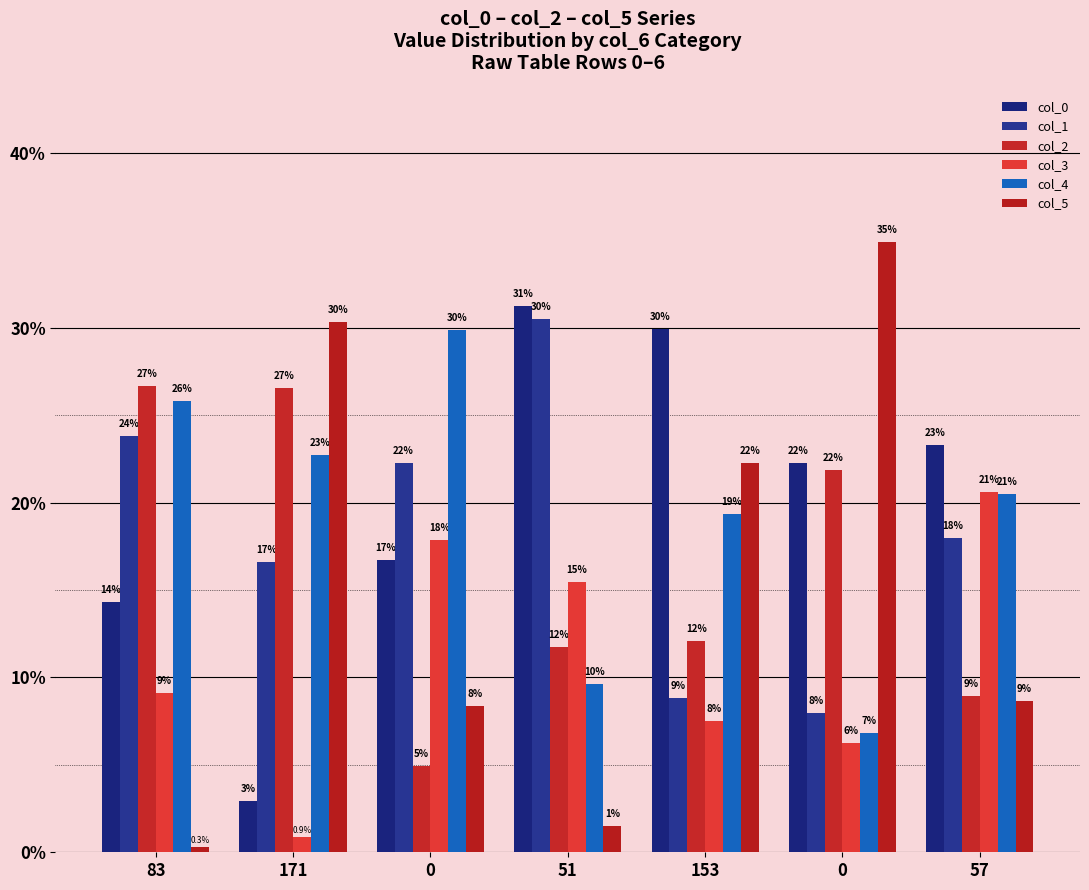

How many groups of bars are there?

7